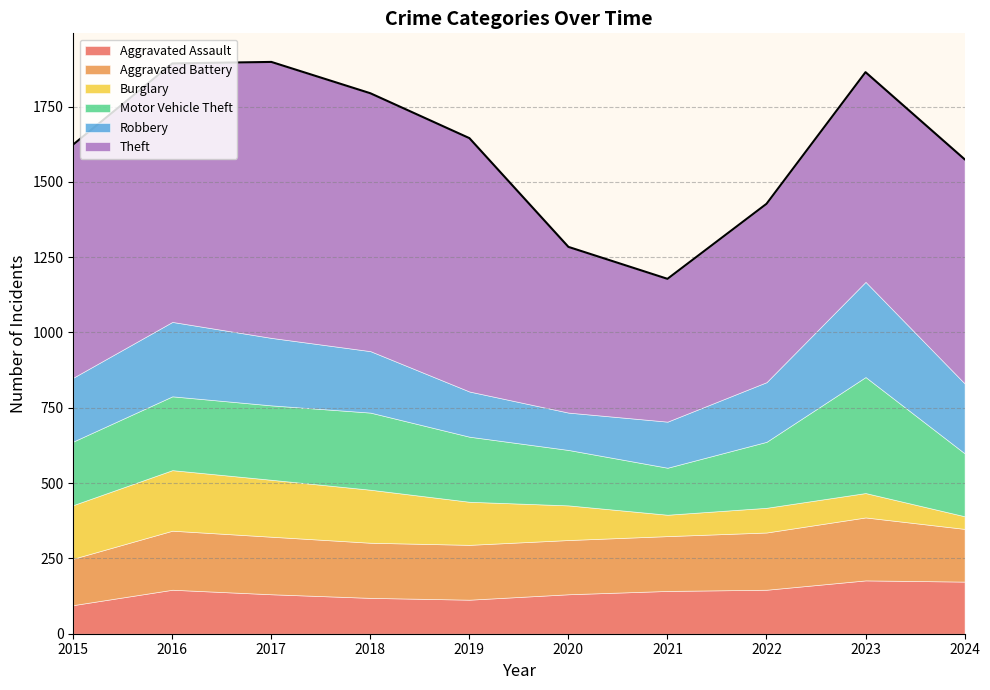

How many times do Motor Vehicle Theft and Aggravated Battery cross each other?

2